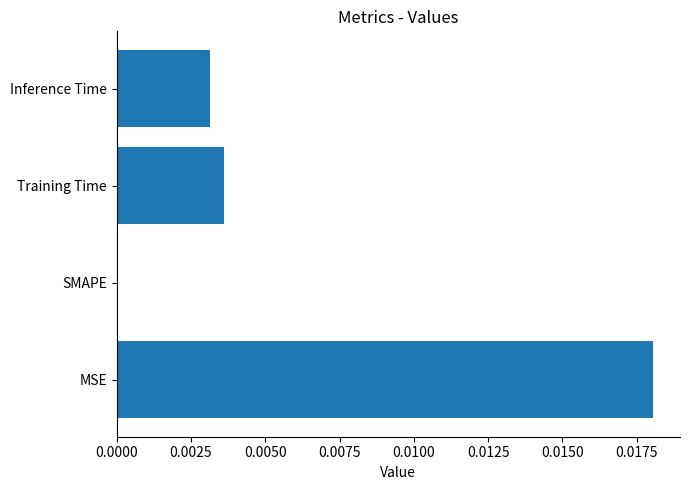

Which label corresponds to the largest value in the chart?

MSE